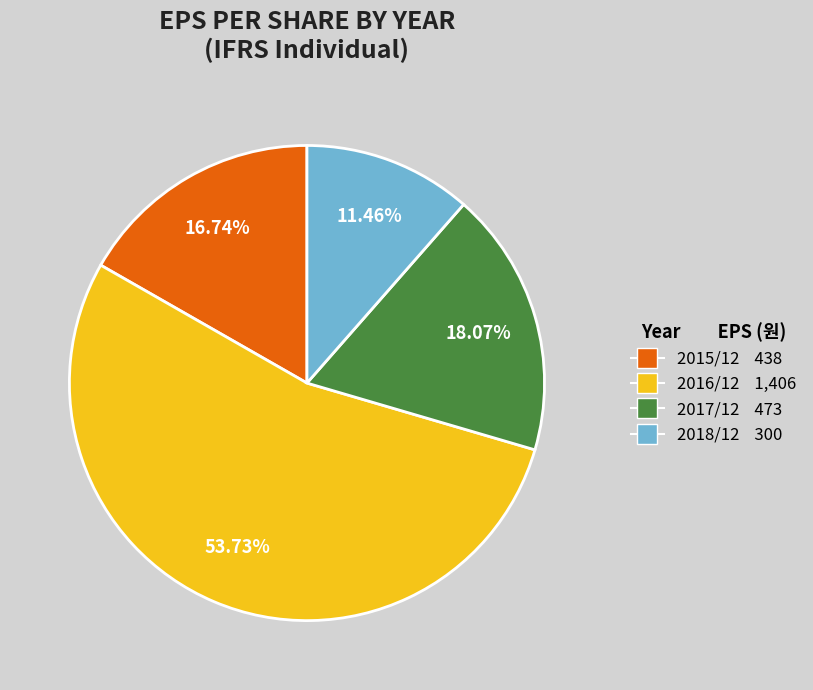

What is the ratio of the value at 2016/12 to the value at 2017/12?

3.0